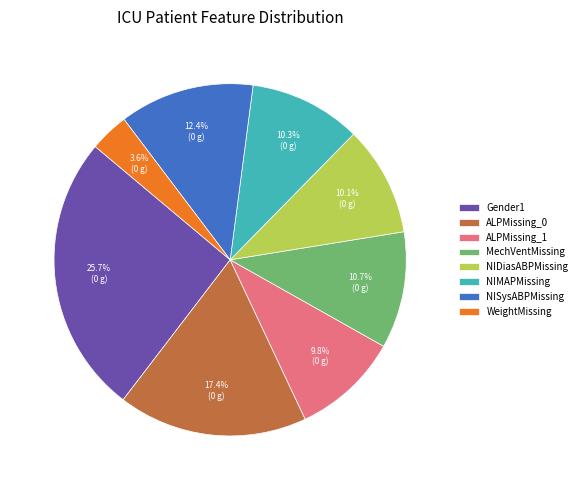

Does any single category account for the majority?

No